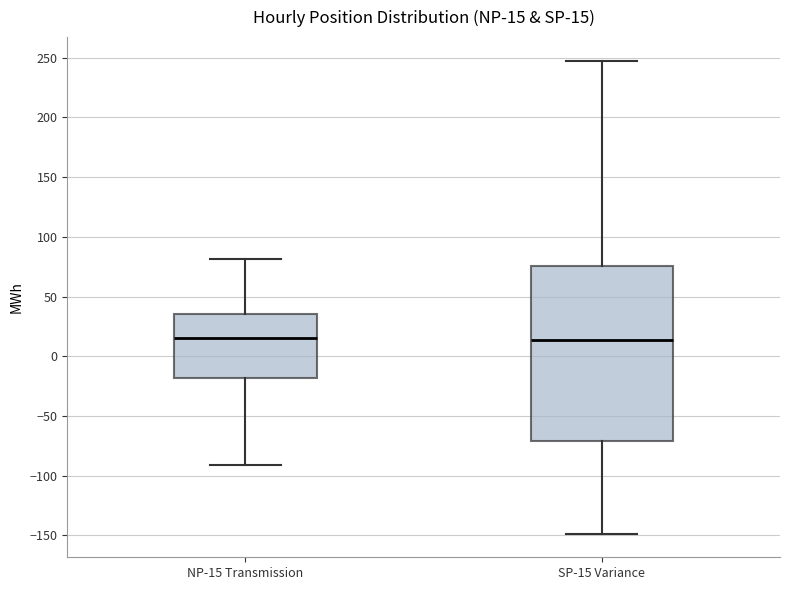

Which box is the tallest, from its lower edge to its upper edge?

SP-15 Variance